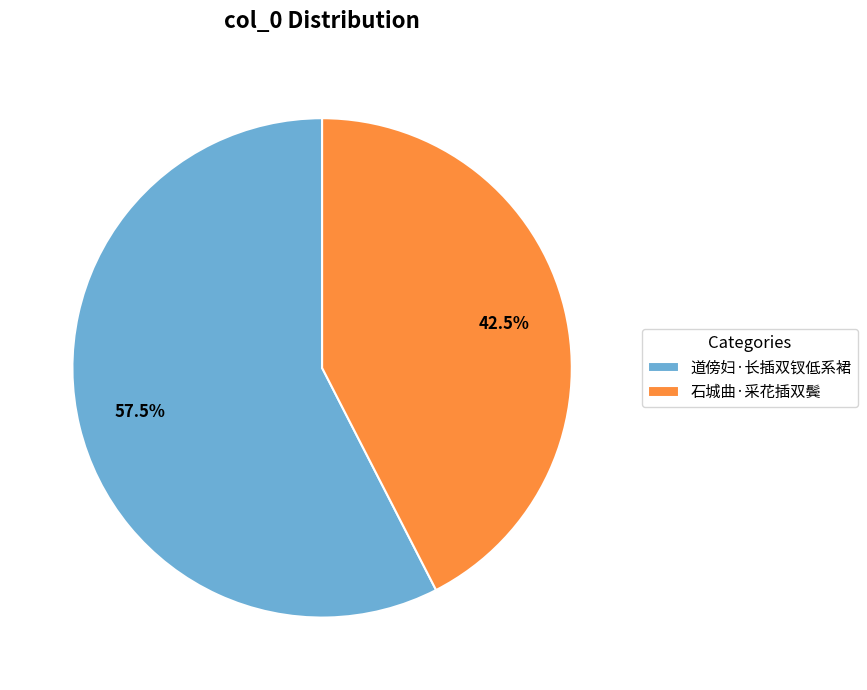

How many slices are in this pie chart?

2